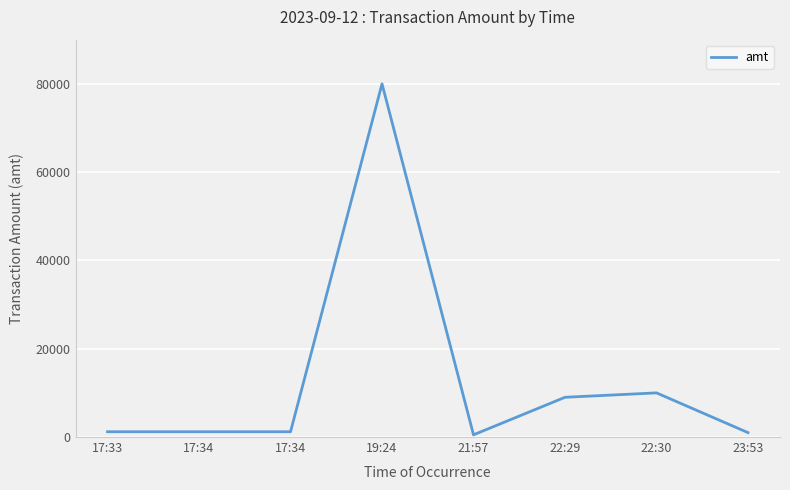

Is this an area chart (filled region under the line)?

No